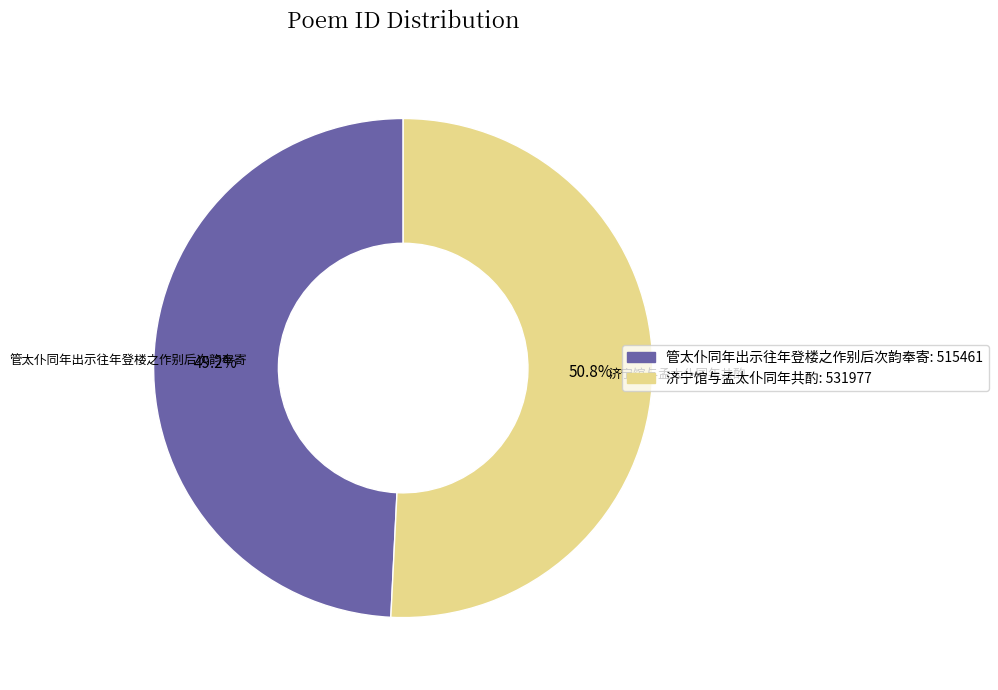

To the nearest percent, what is the difference between the 管太仆同年出示往年登楼之作别后次韵奉寄 and 济宁馆与孟太仆同年共酌 slice percentages?

2%